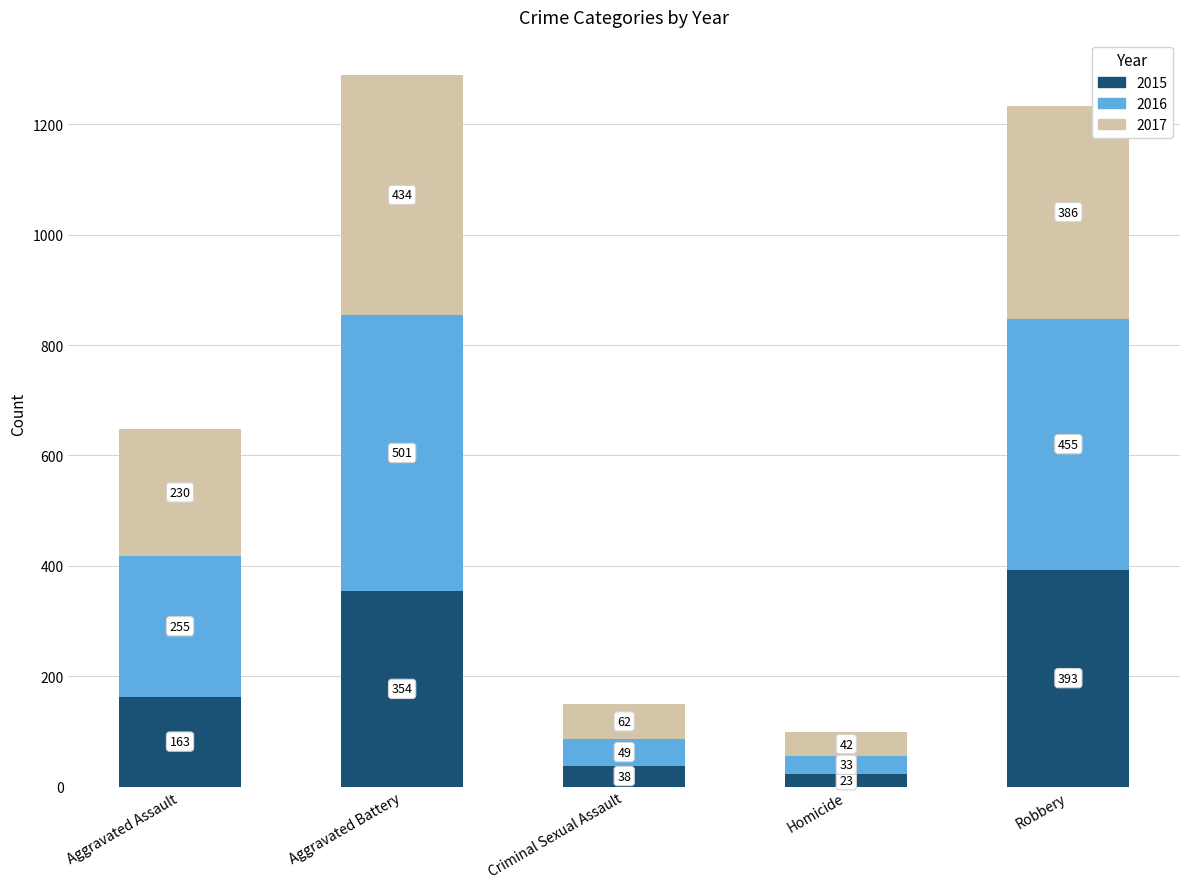

What is the total value across all series at Aggravated Battery?

1289